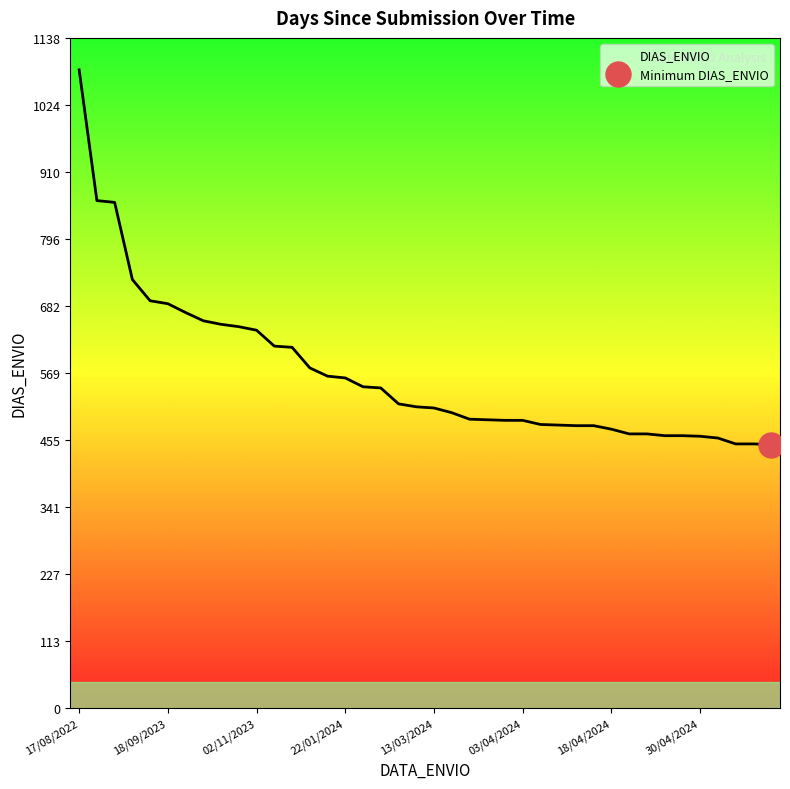

The DIAS_ENVIO series shows 987 at 02/11/2023. True or false?

False